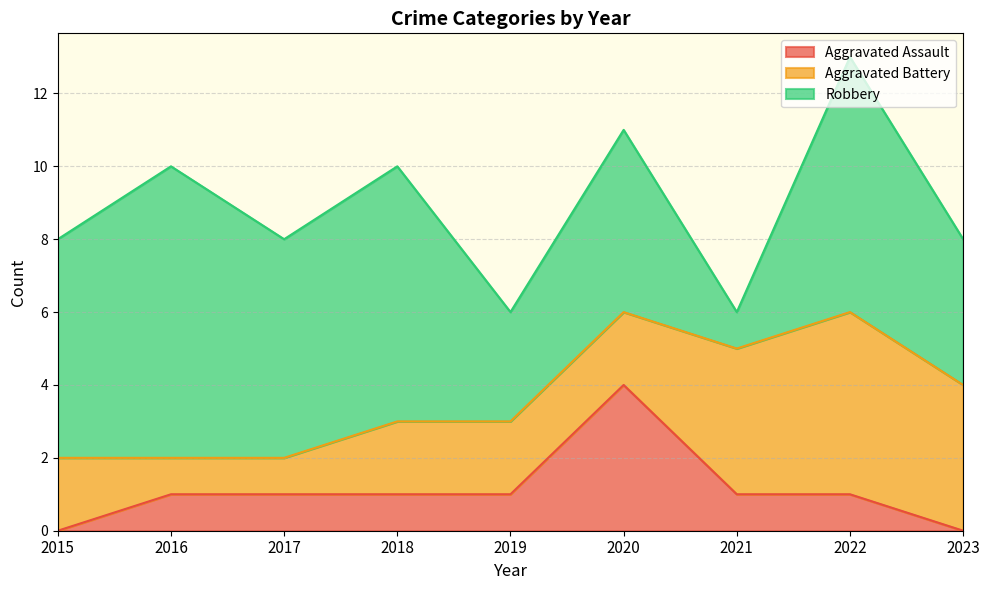

What is the approximate value of Aggravated Battery at 2017?

1